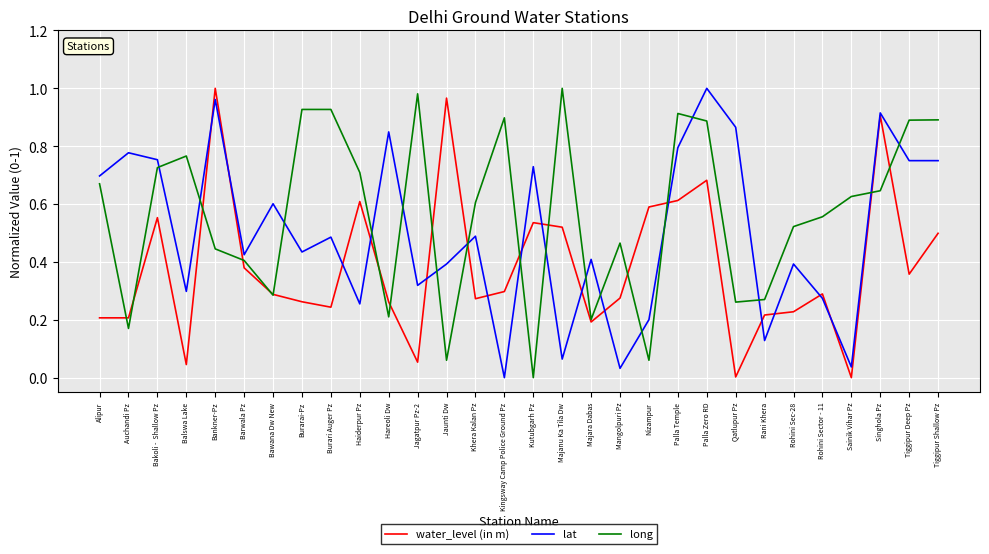

True or false: lat and long cross at least once.

True